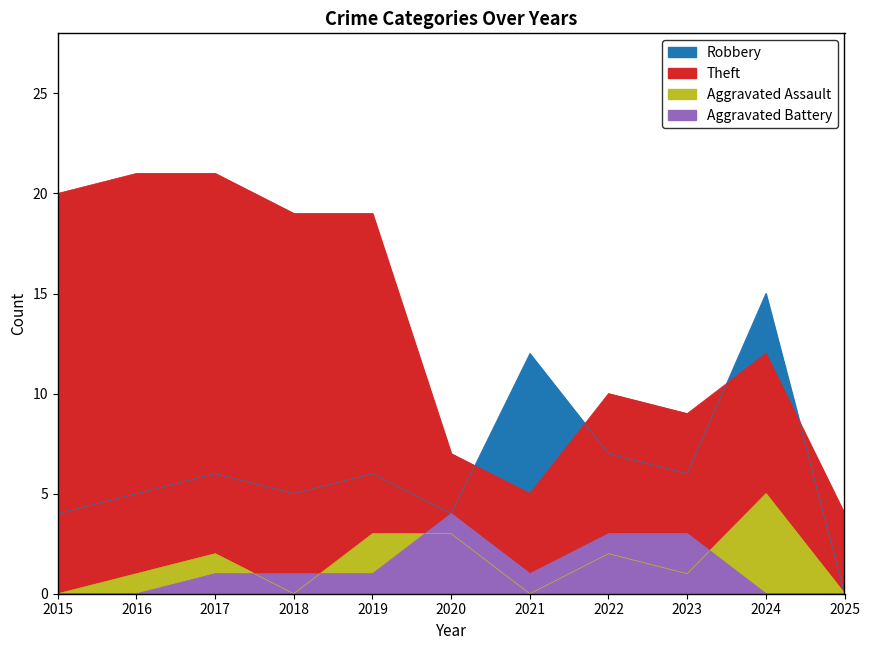

Which category has the lowest value in the Aggravated Assault series?

2015